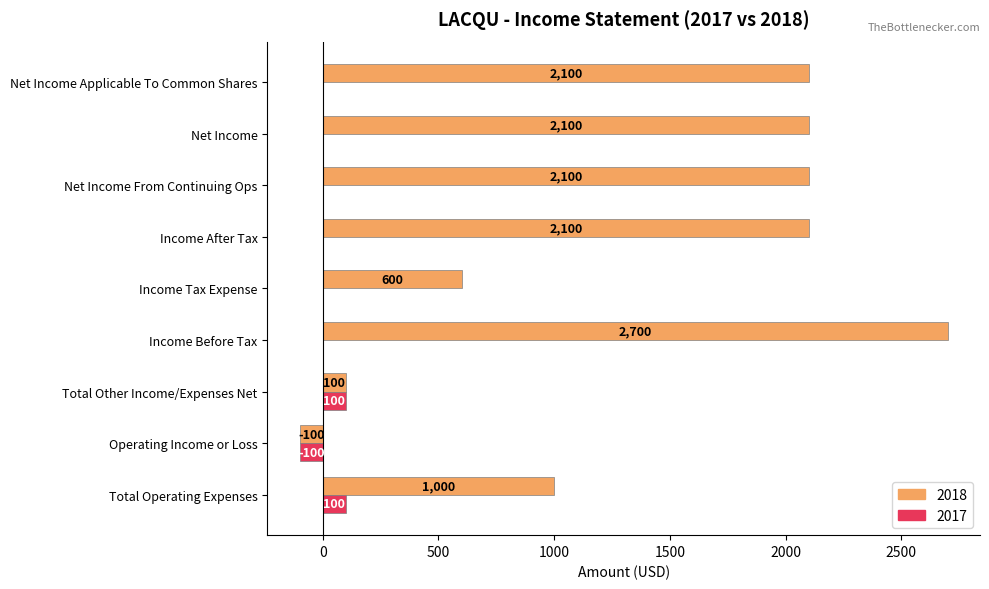

The value of 2017 at Income Tax Expense is 133. True or false?

False